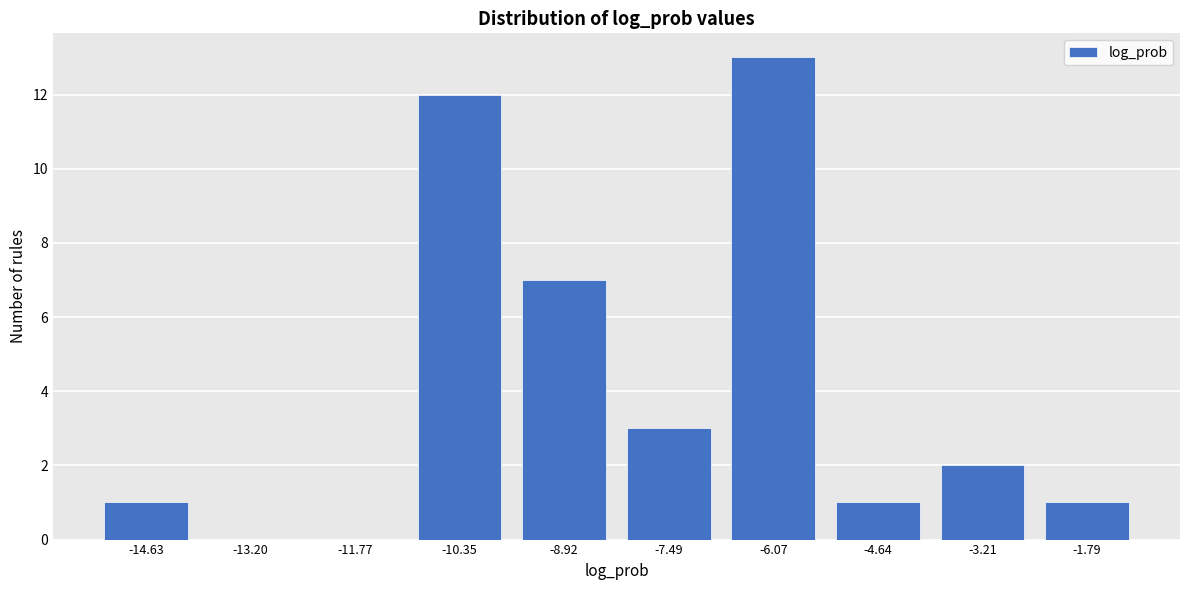

Reading left to right, list all the values displayed in this chart.

-14.63=1	-13.20=0	-11.77=0	-10.35=12	-8.92=7	-7.49=3	-6.07=13	-4.64=1	-3.21=2	-1.79=1